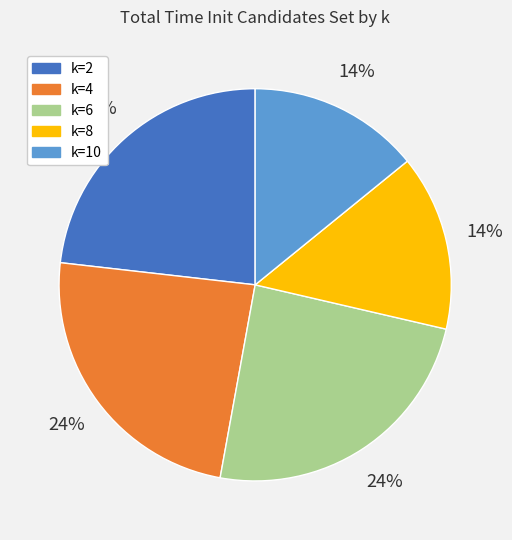

True or false: k=6 accounts for 17% of the total.

False